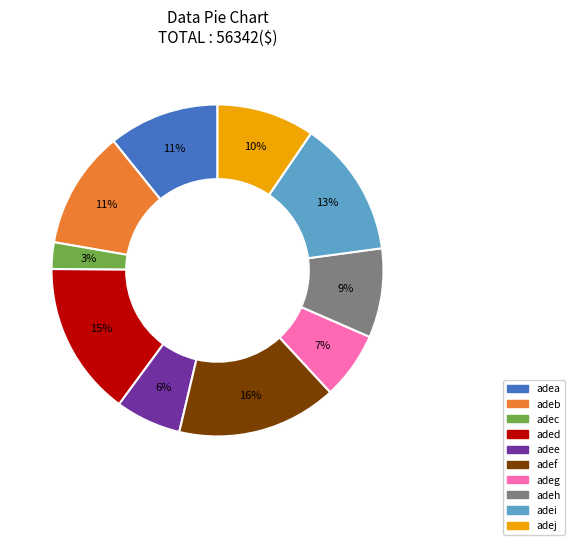

What percentage is the aded slice, to the nearest percent?

15%